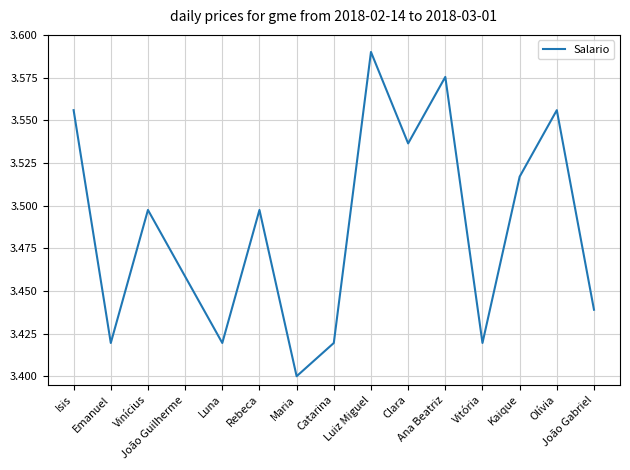

What is the average value?

3.5